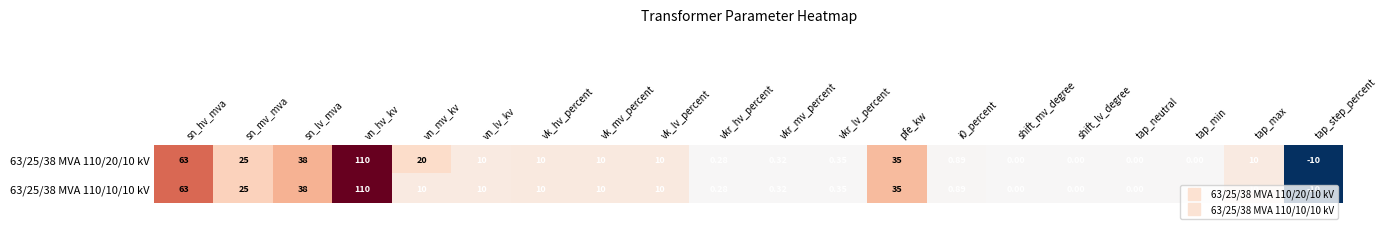

Which label corresponds to the largest value in the chart?

vn_hv_kv